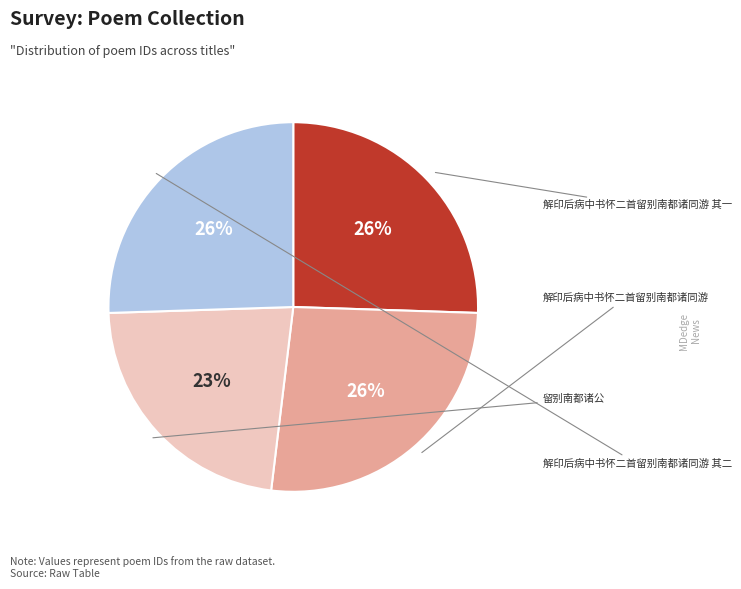

To the nearest percent, what is the average slice percentage?

25%